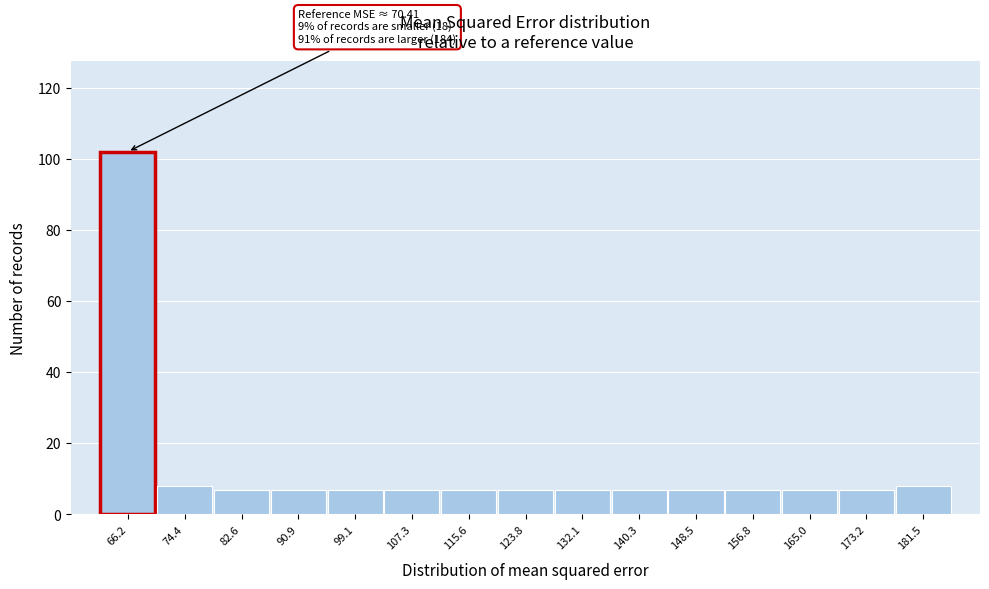

Reading right to left, list all the values displayed in this chart.

181.5=8	173.2=7	165.0=7	156.8=7	148.5=7	140.3=7	132.1=7	123.8=7	115.6=7	107.3=7	99.1=7	90.9=7	82.6=7	74.4=8	66.2=102